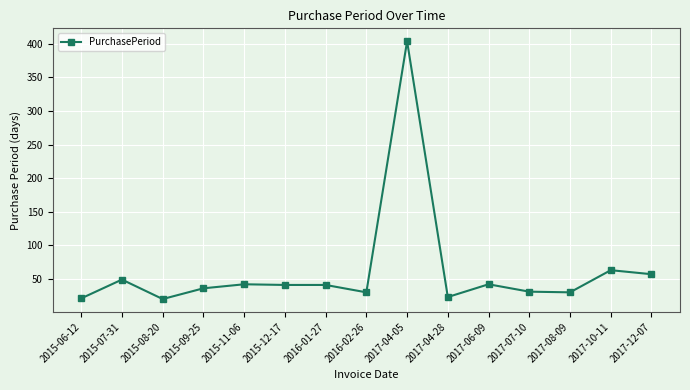

What is the label of the 12th point from the left?

2017-07-10